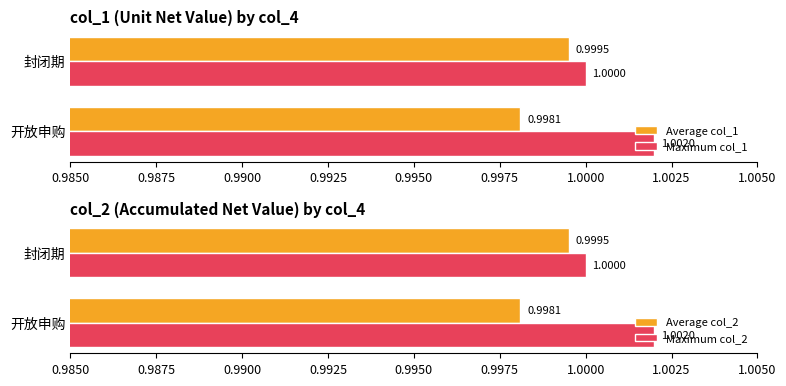

Reading left to right, list all the values displayed in this chart.

Average col_1: 1.0	1.0
Maximum col_1: 1.0	1.0
Average col_2: 1.0	1.0
Maximum col_2: 1.0	1.0